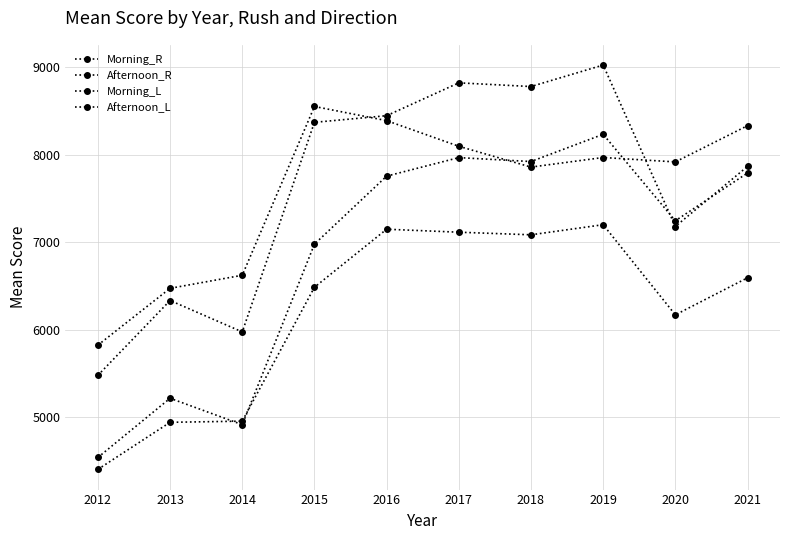

Between 2014 and 2019, which series saw the biggest shift?

Afternoon_L